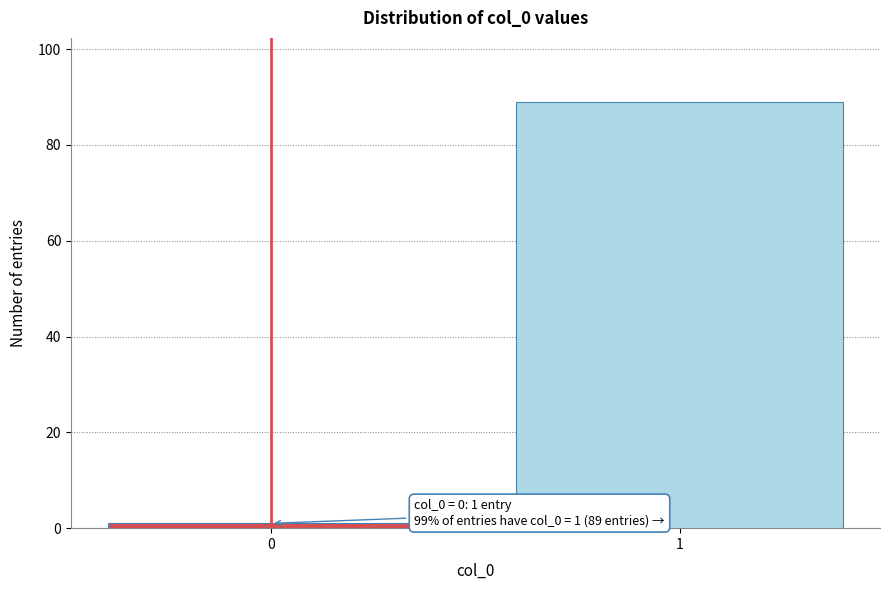

Reading left to right, what are all the values shown in this chart?

1	89